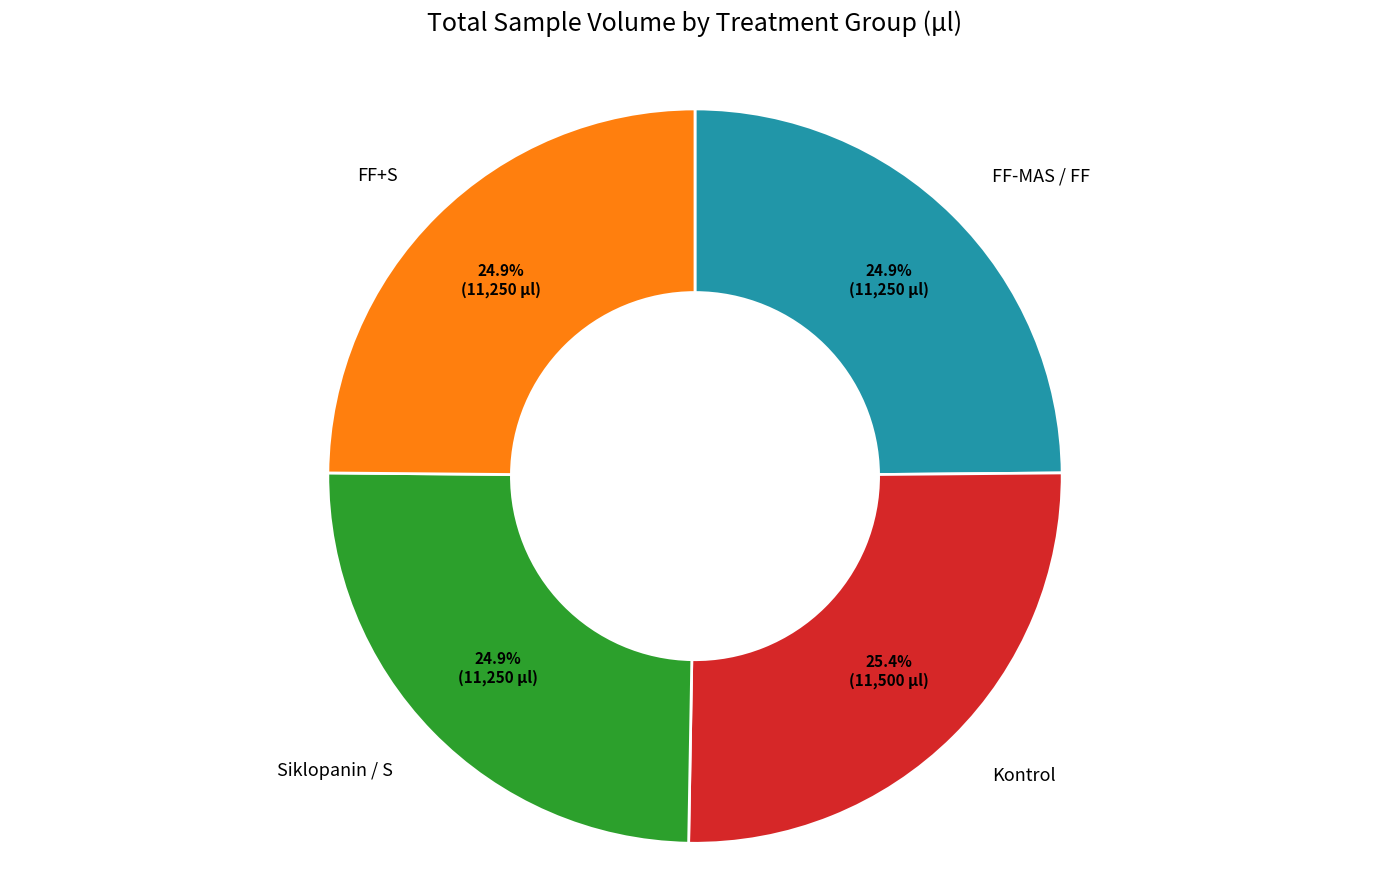

What is the ratio of the value at Siklopanin / S to the value at Kontrol?

1.0